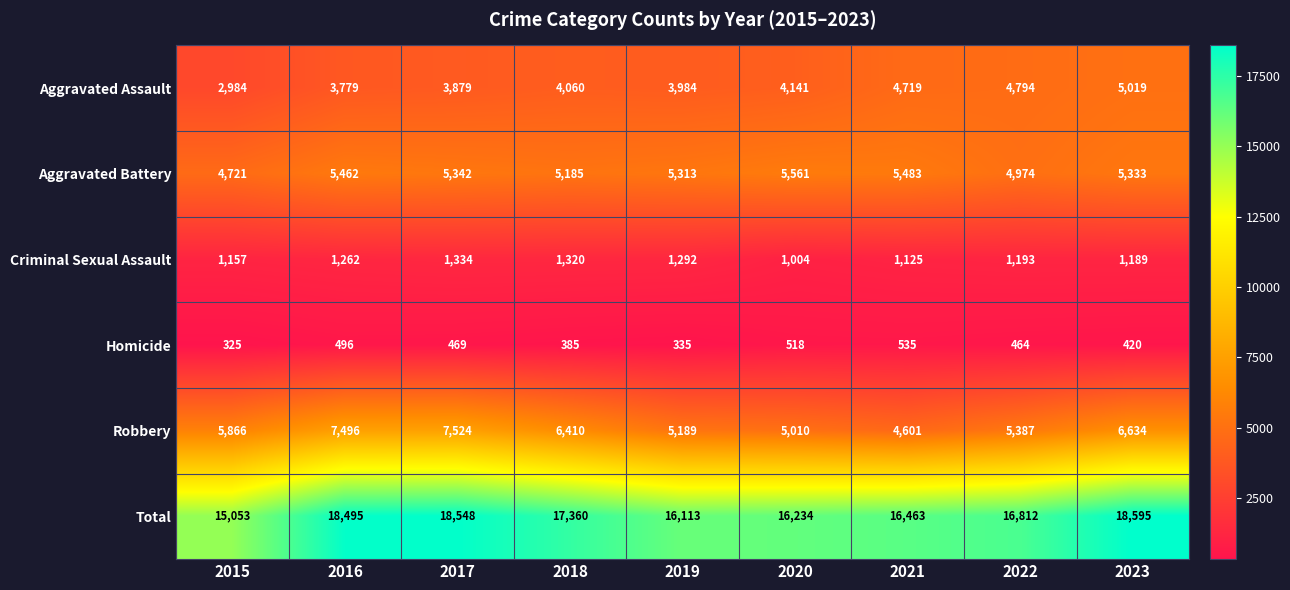

Which category has the highest value in the Robbery series?

2017